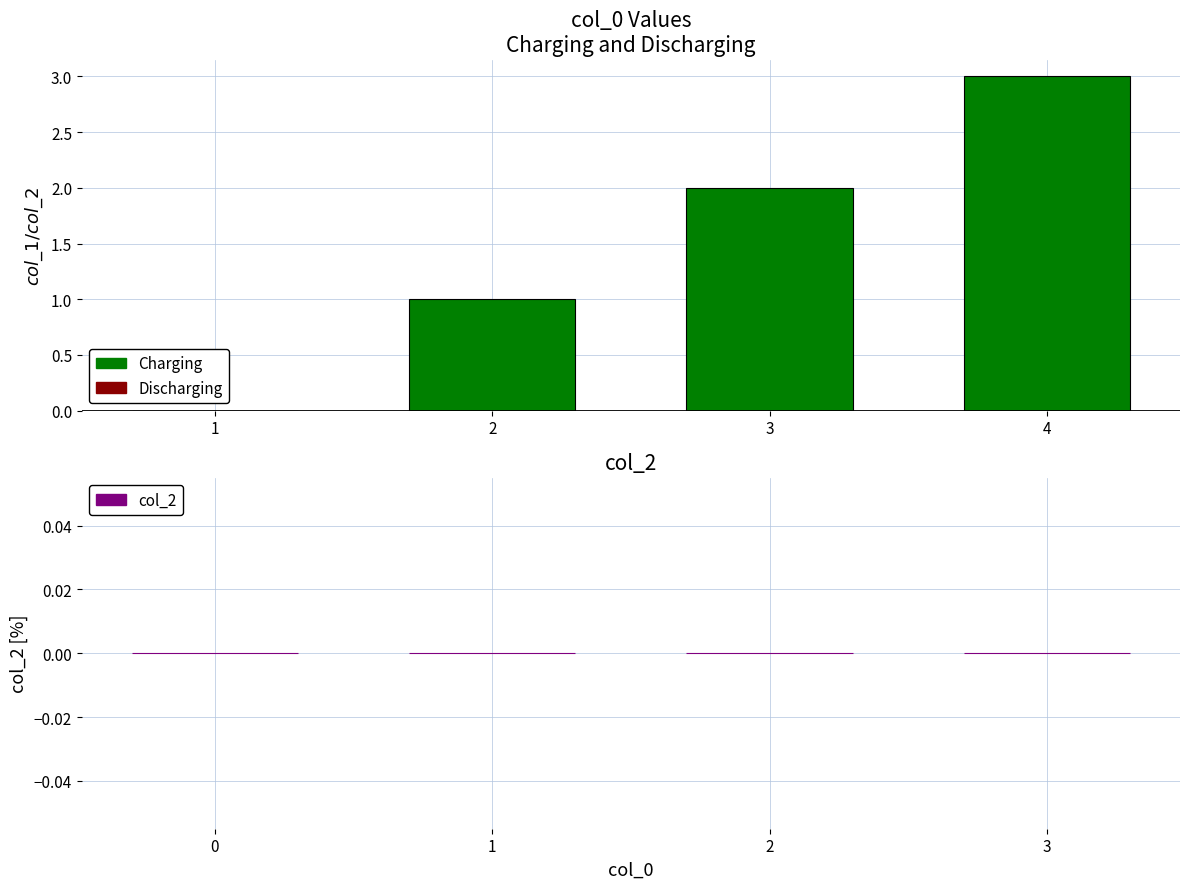

The chart shows a value of 1 at 3. True or false?

False